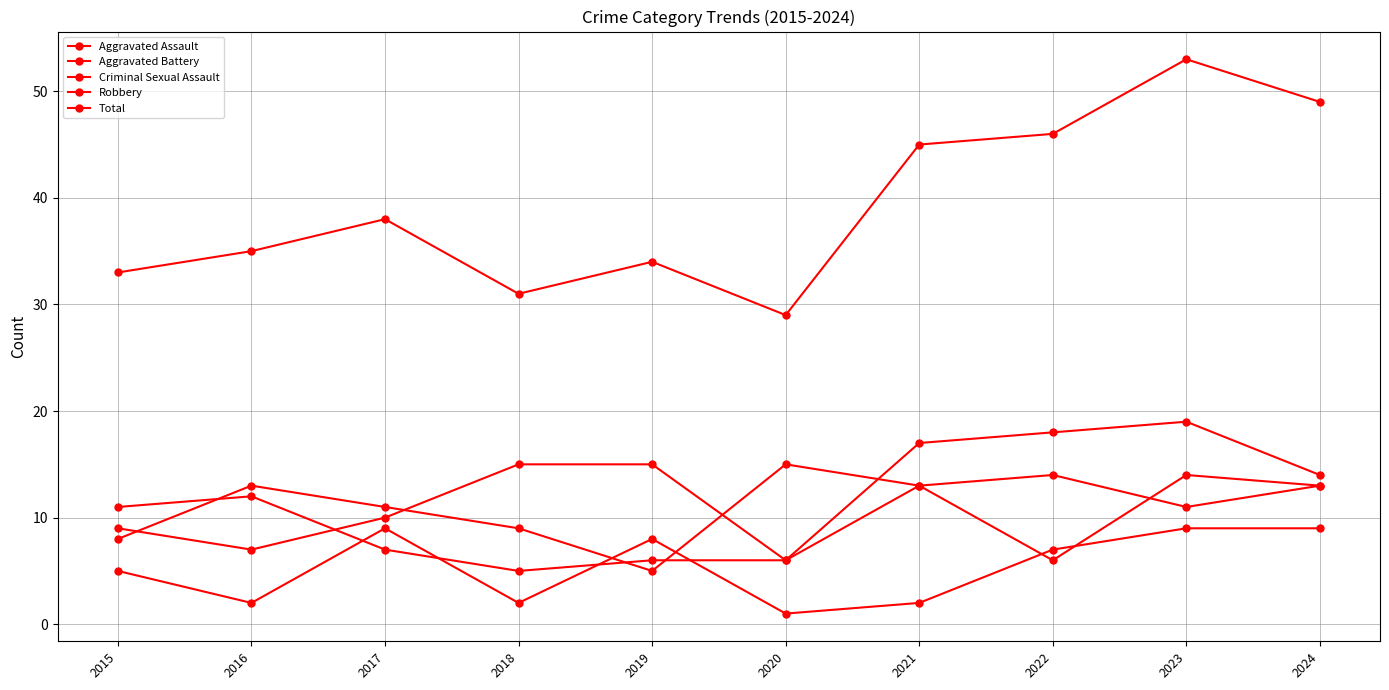

How many lines are shown in the chart?

5